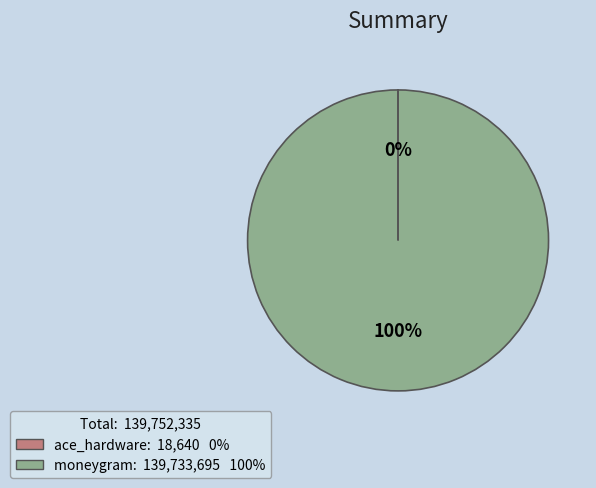

Does any single category account for the majority?

Yes